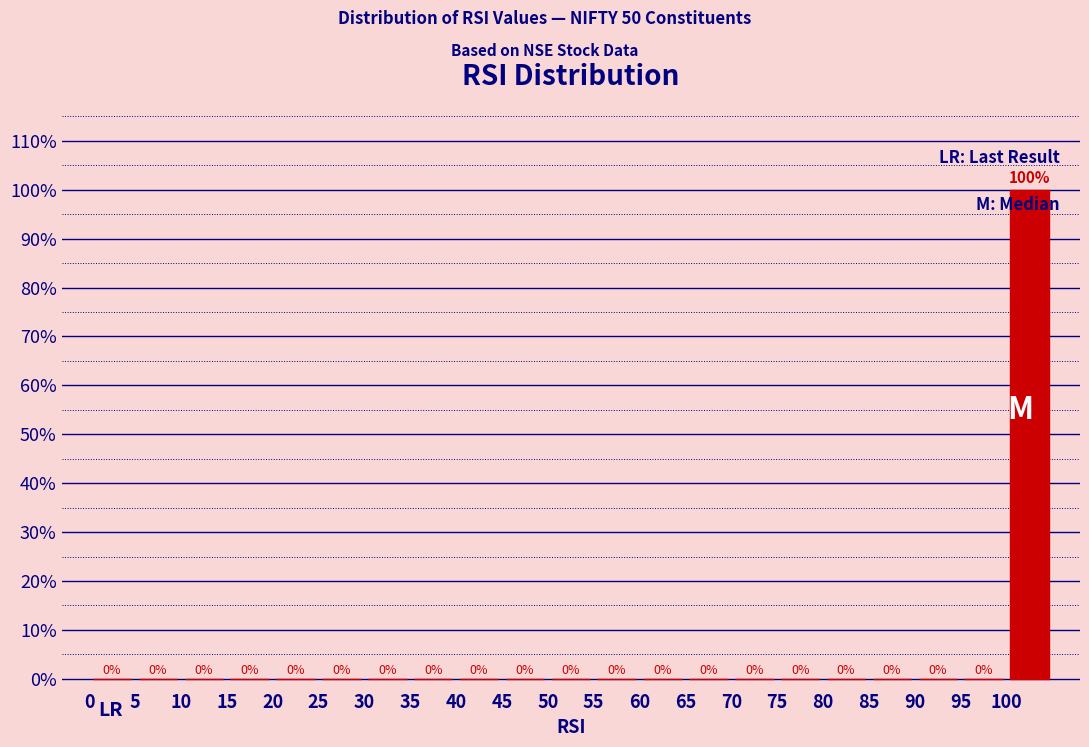

Over which range of the x-axis is the bar tallest?

100 to 105